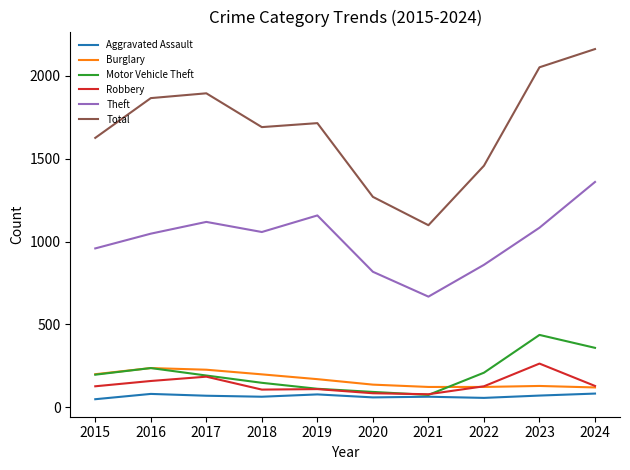

At which category does the chart reach its peak across all series?

2024